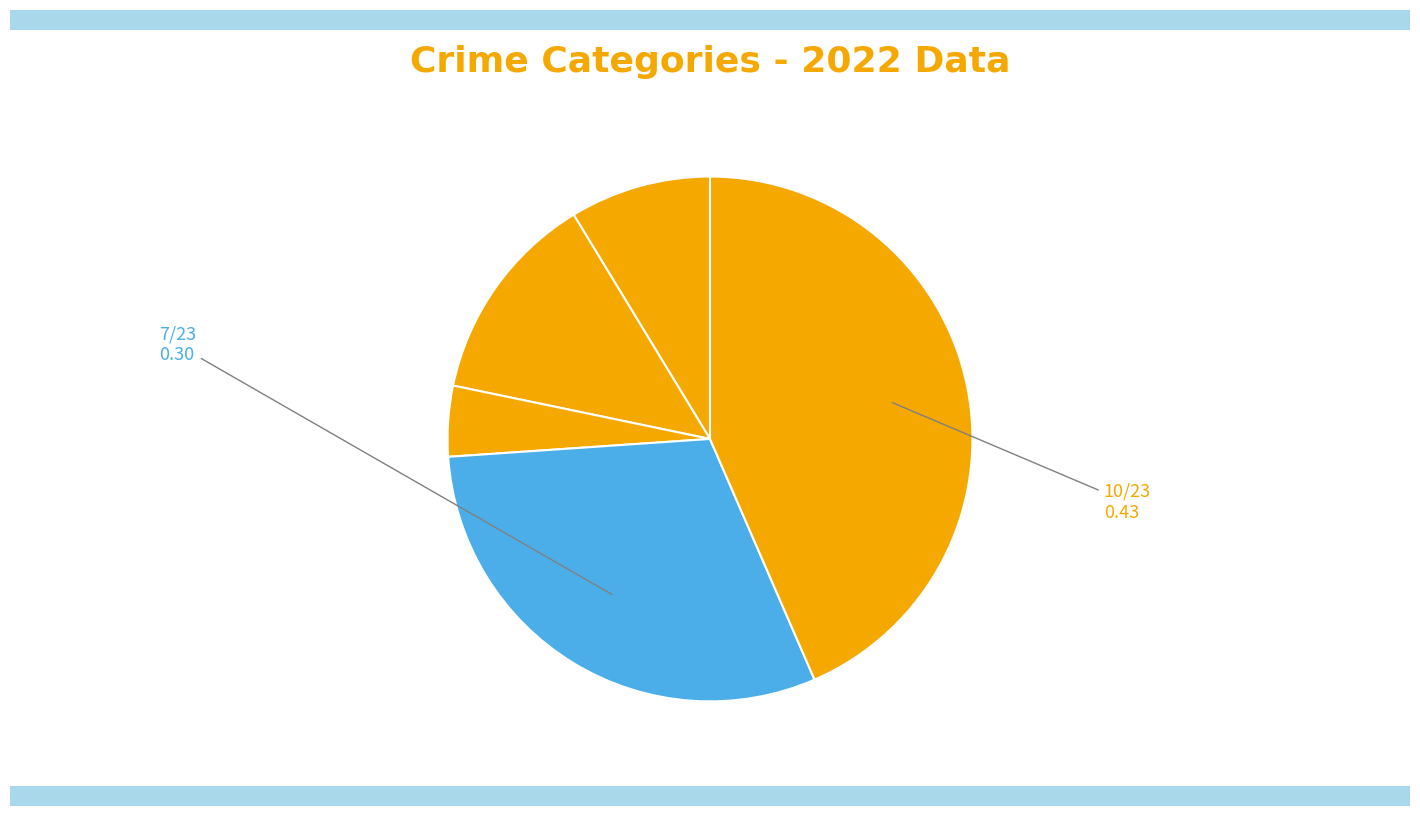

Count the number of slices in the pie.

5